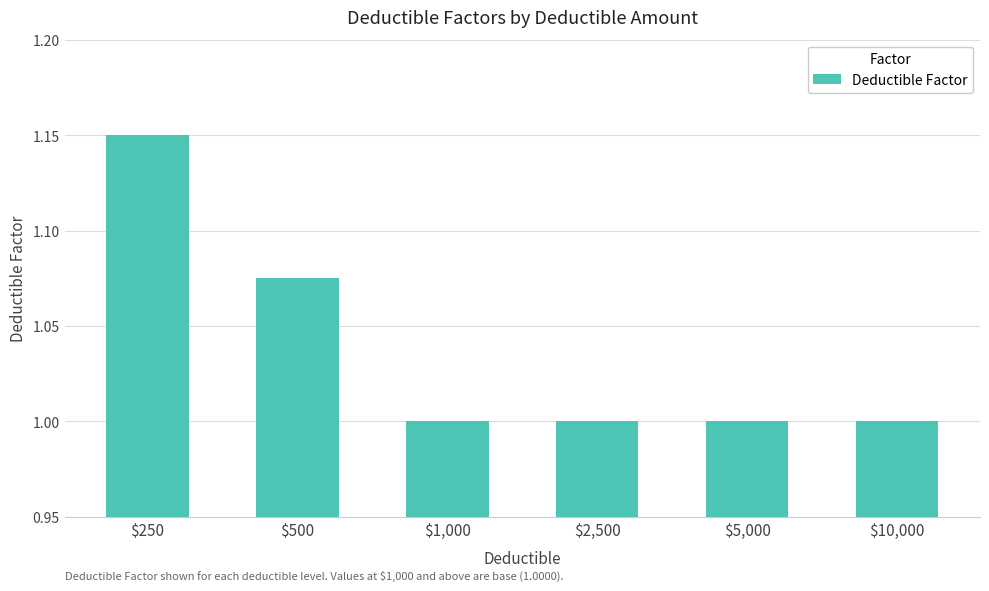

Is it true that the value at $10,000 is 0.4?

False